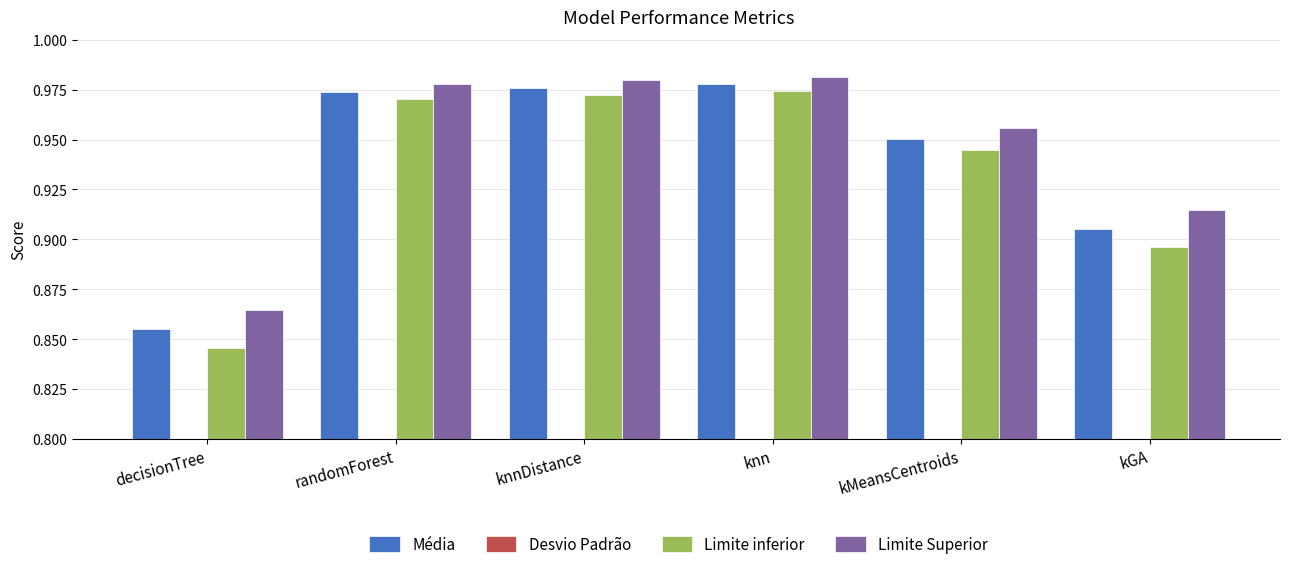

Between kMeansCentroids and decisionTree, which is larger?

kMeansCentroids